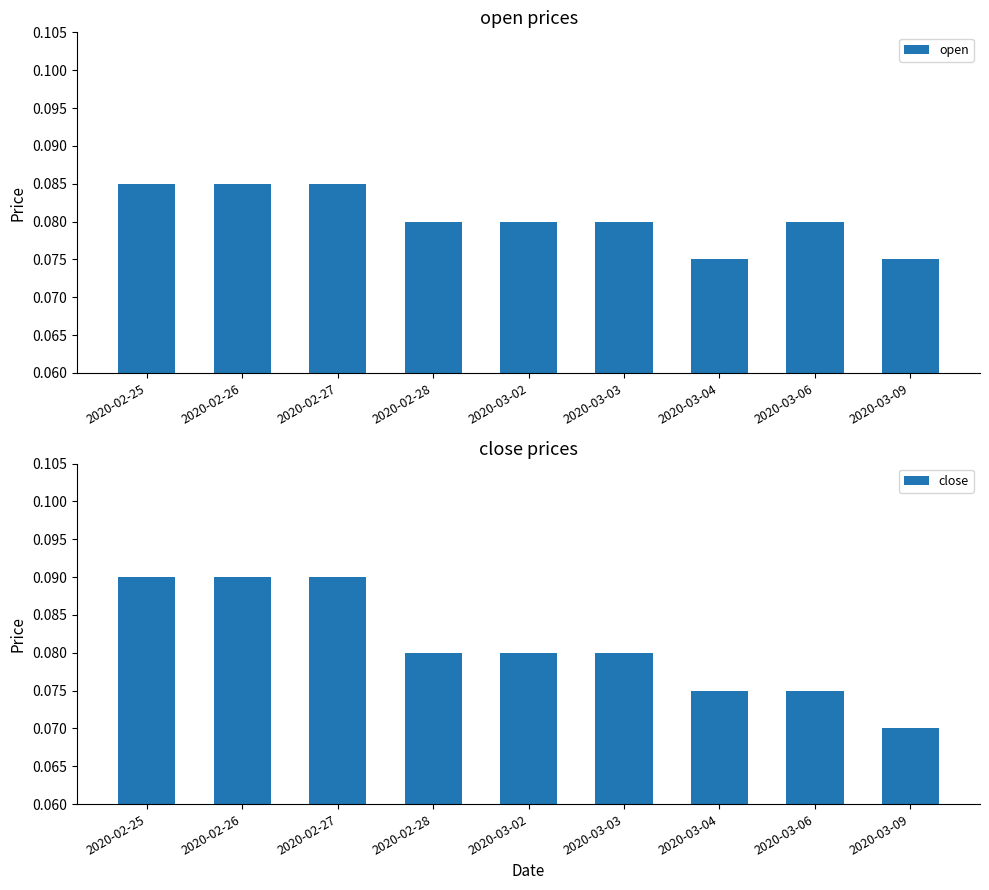

Rank the series by their average value, from highest to lowest.

close, open